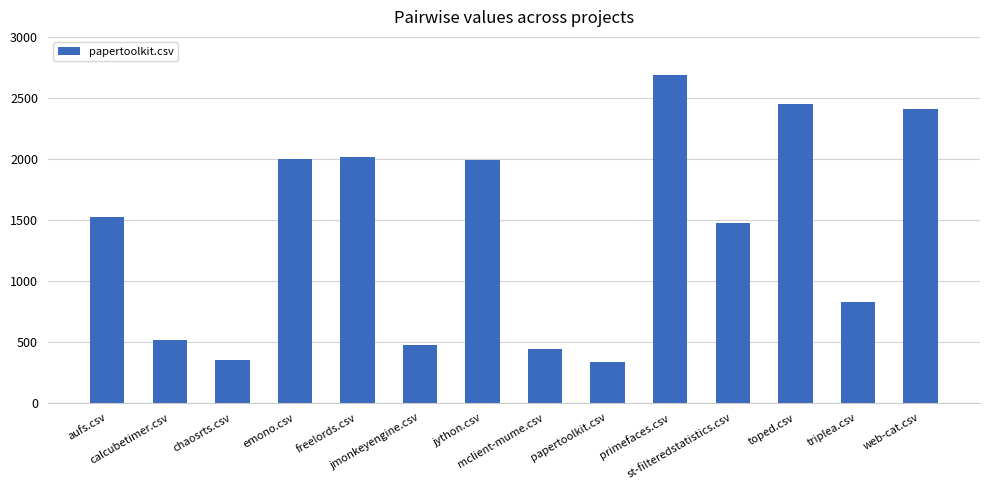

What is the value of the 11th bar from the left?

1474.5